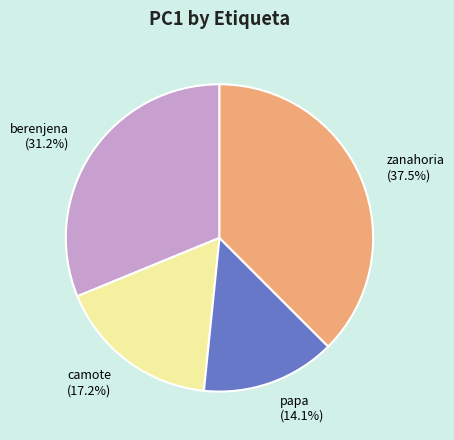

Is it true that berenjena is 22% of the pie?

False